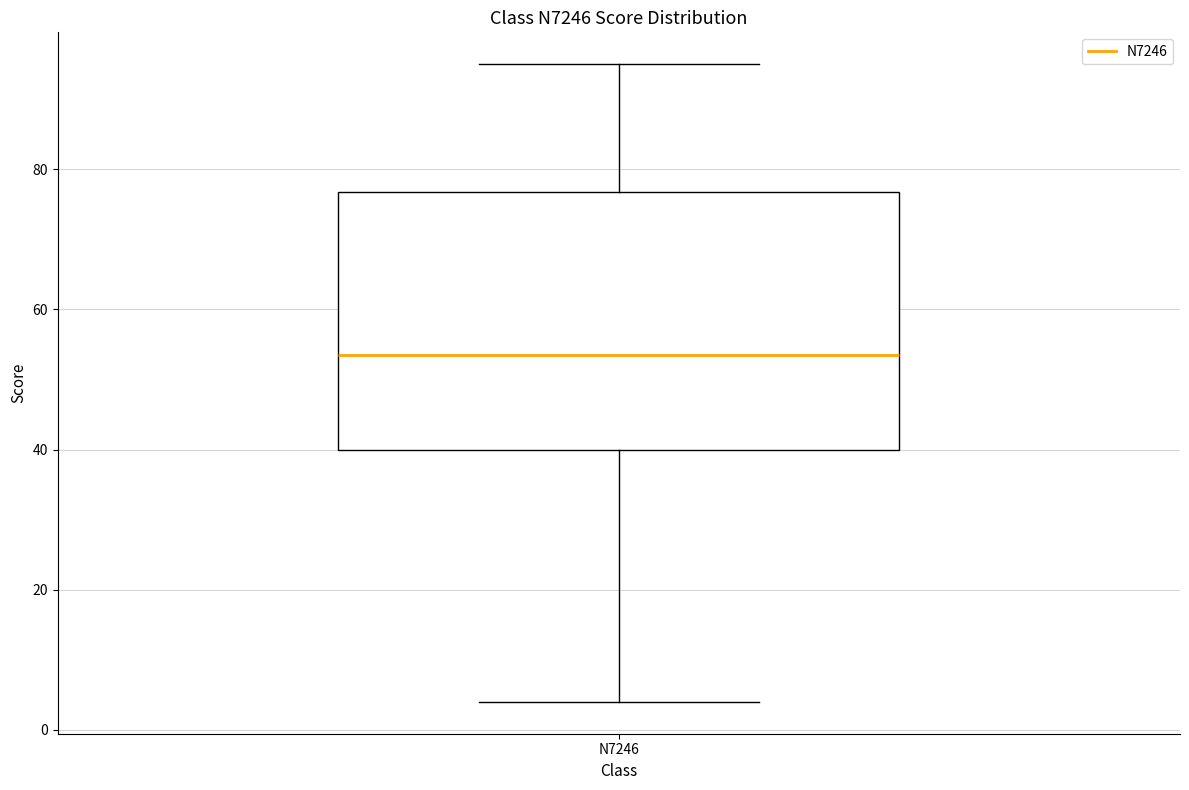

Read this box plot against the y-axis: the position of the median line, the range covered by the box, and the ends of both whiskers. The values are not printed on the chart, so give them approximately, as read against the axis.

median 54, box 40 to 76, whiskers 4 to 96